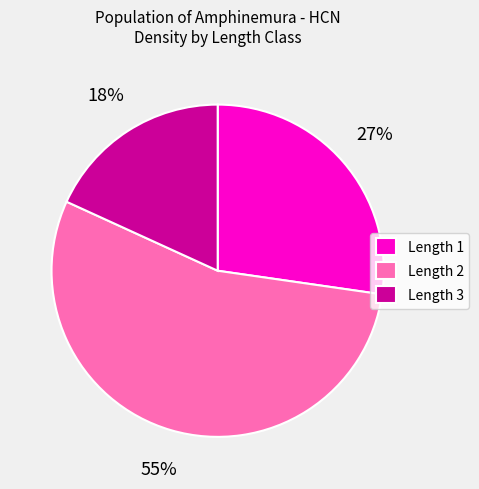

The Length 3 slice represents 18% of the pie. True or false?

True